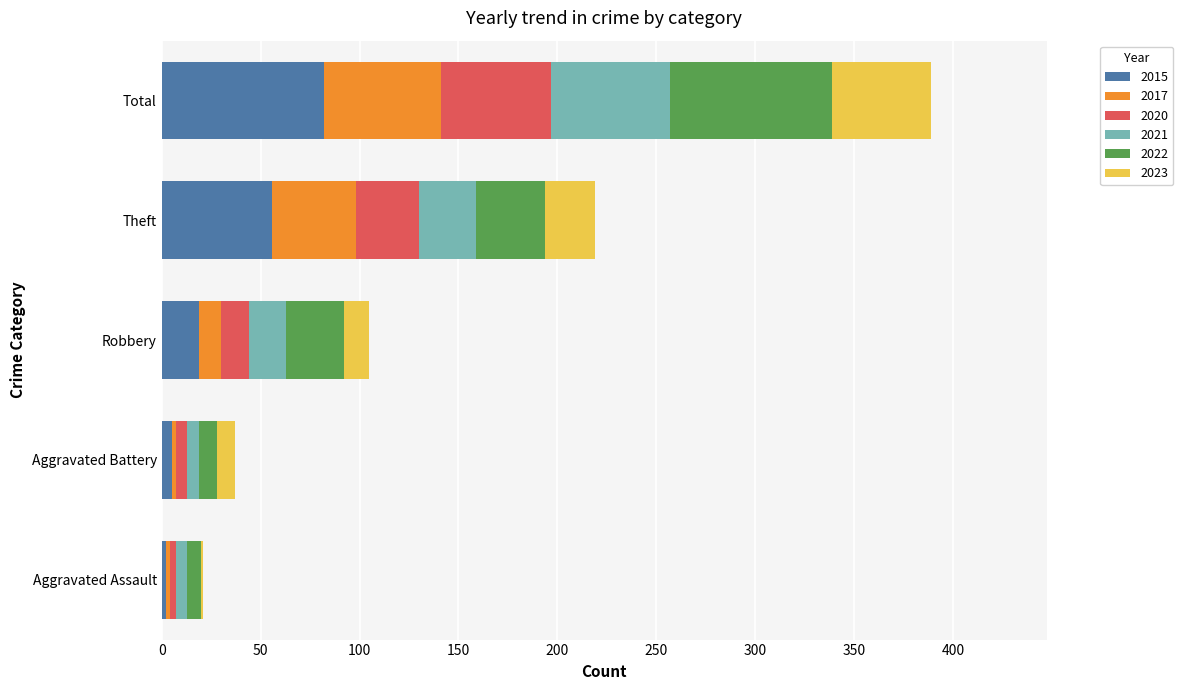

The 2015 series shows 145 at Total. True or false?

False